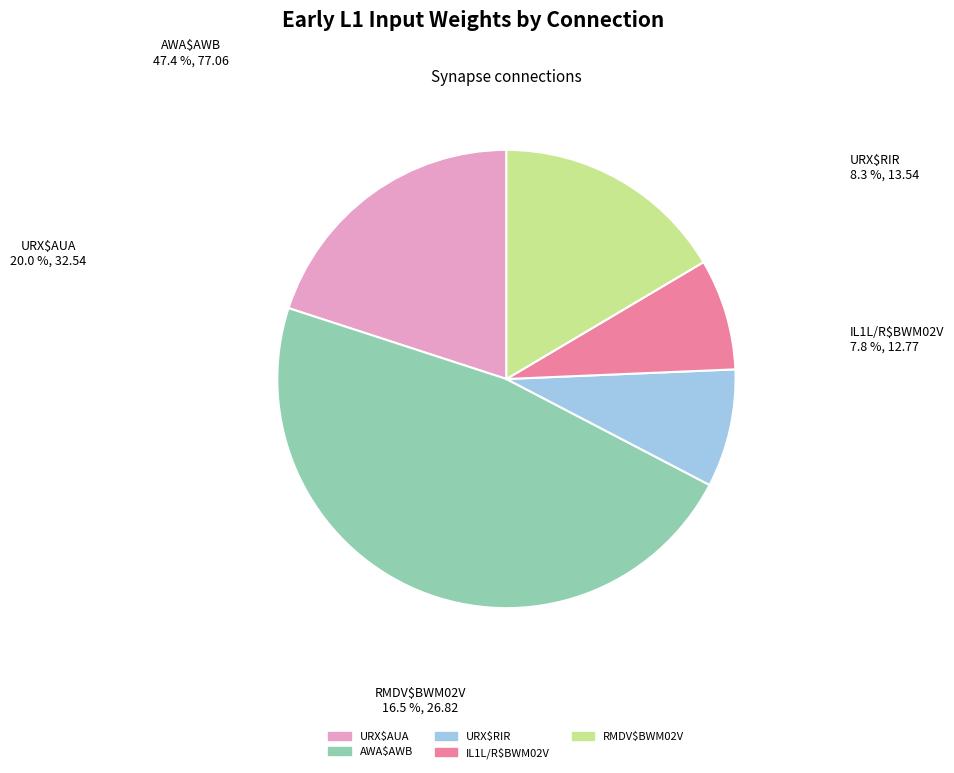

Which slice is the largest?

AWA$AWB